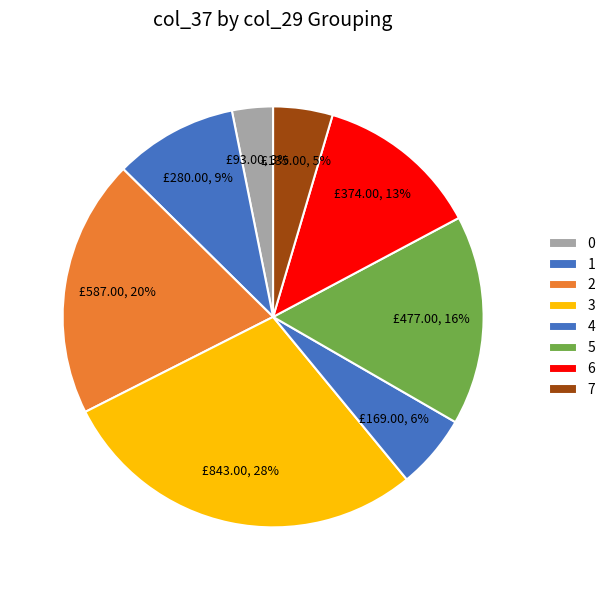

How many segments does this pie chart have?

8